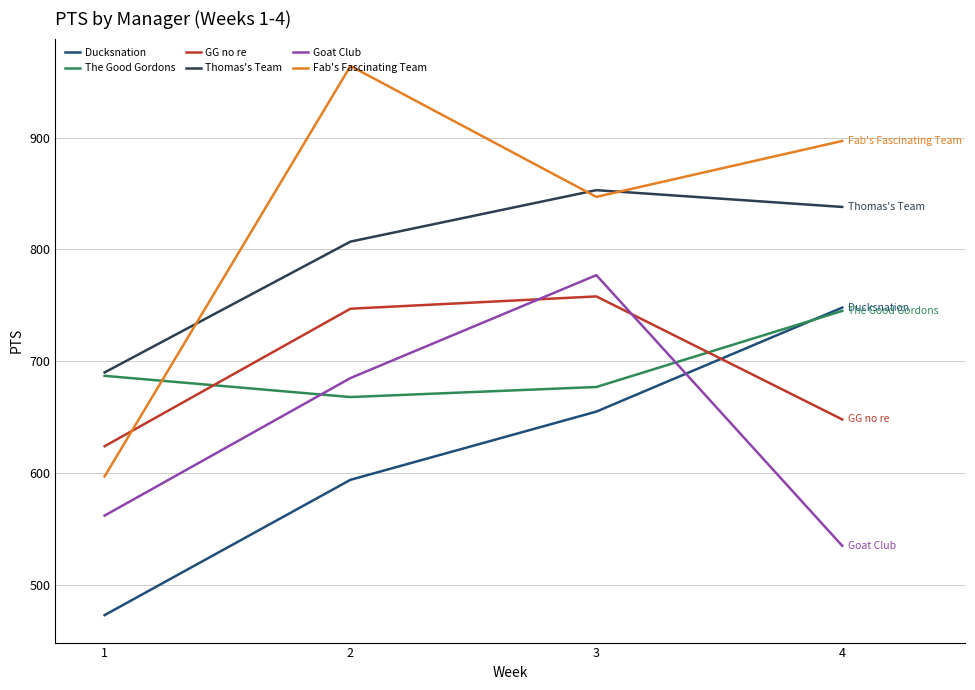

Reading left to right, list all the values displayed in this chart.

Ducksnation: 1=473	2=594	3=655	4=748
The Good Gordons: 1=687	2=668	3=677	4=745
GG no re: 1=624	2=747	3=758	4=648
Thomas's Team: 1=690	2=807	3=853	4=838
Goat Club: 1=562	2=685	3=777	4=535
Fab's Fascinating Team: 1=597	2=964	3=847	4=897